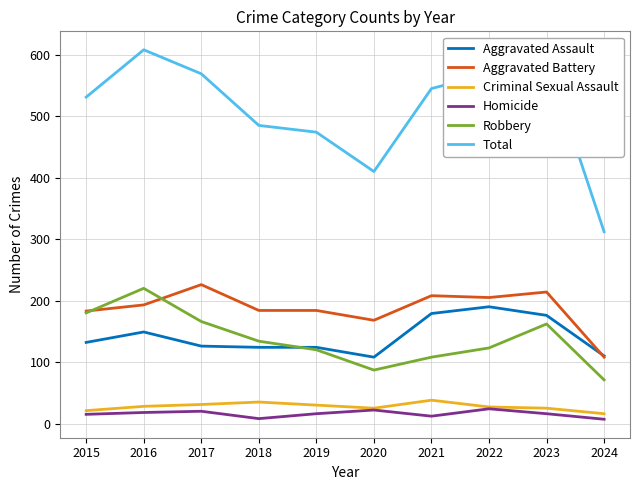

True or false: Homicide and Aggravated Assault cross at least once.

False